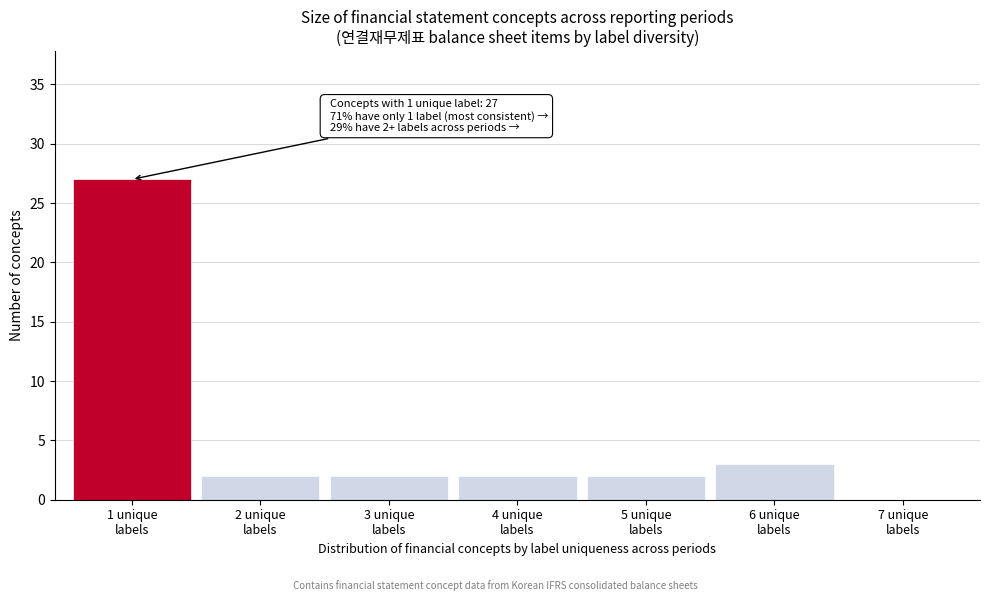

Over which range of the x-axis is the bar tallest?

0.5 to 1.5